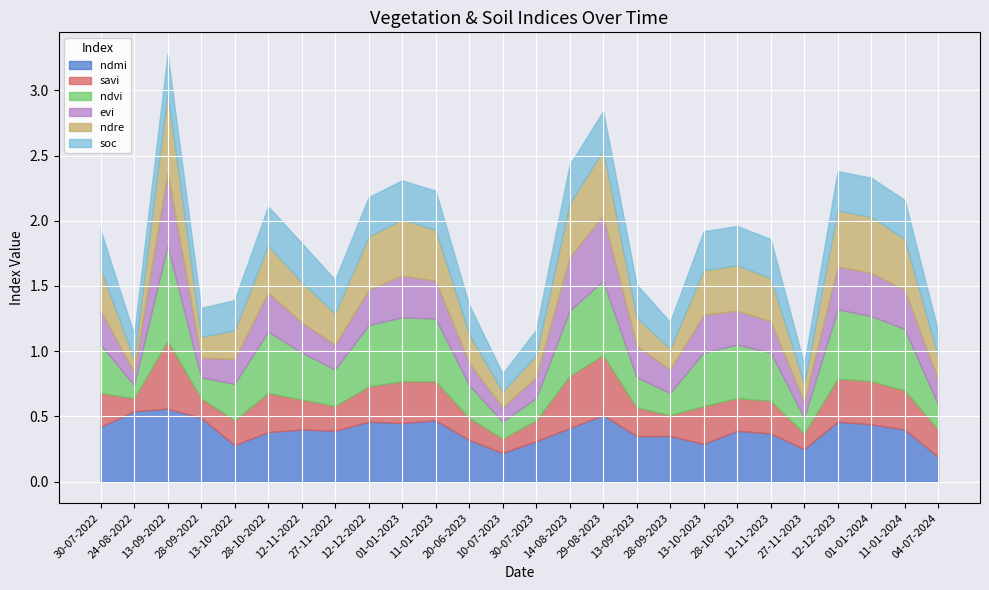

What are all the series names shown in the legend?

ndmi, savi, ndvi, evi, ndre, soc